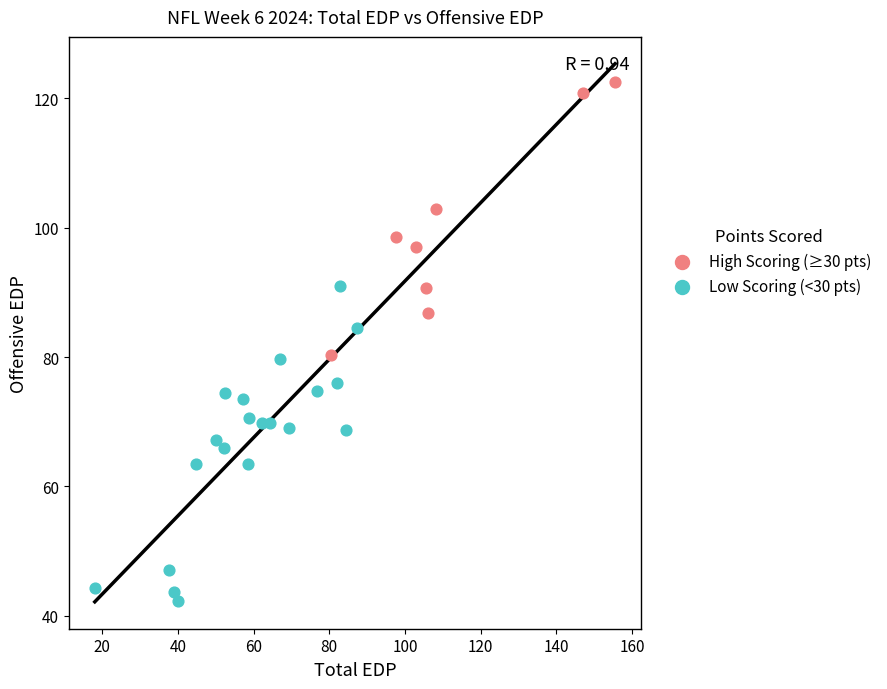

What are all the series names shown in the legend?

High Scoring (≥30 pts), Low Scoring (<30 pts)